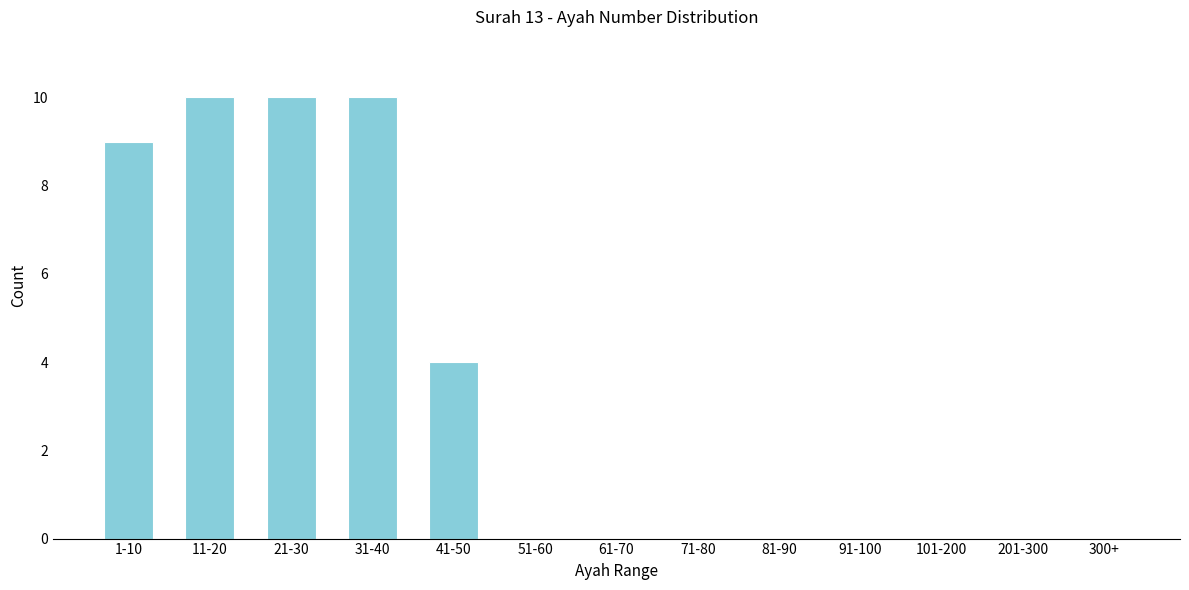

Reading right to left, extract all data points from this chart.

300+=0	201-300=0	101-200=0	91-100=0	81-90=0	71-80=0	61-70=0	51-60=0	41-50=4	31-40=10	21-30=10	11-20=10	1-10=9